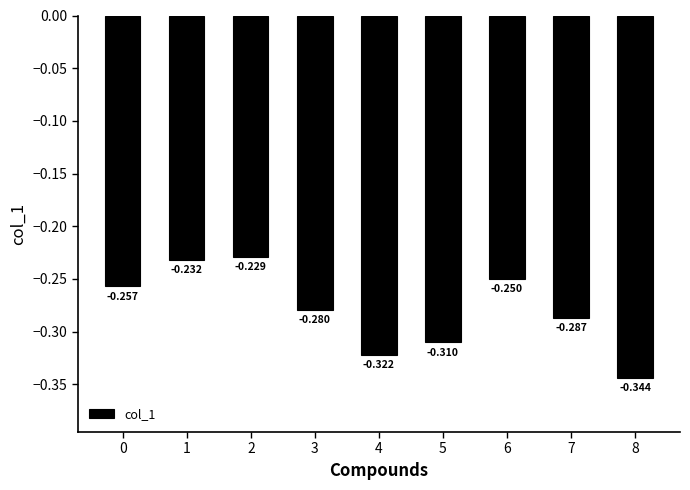

Count the number of data series in this chart.

1